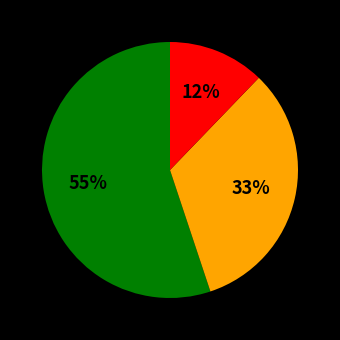

Is there a majority slice in this chart?

Yes